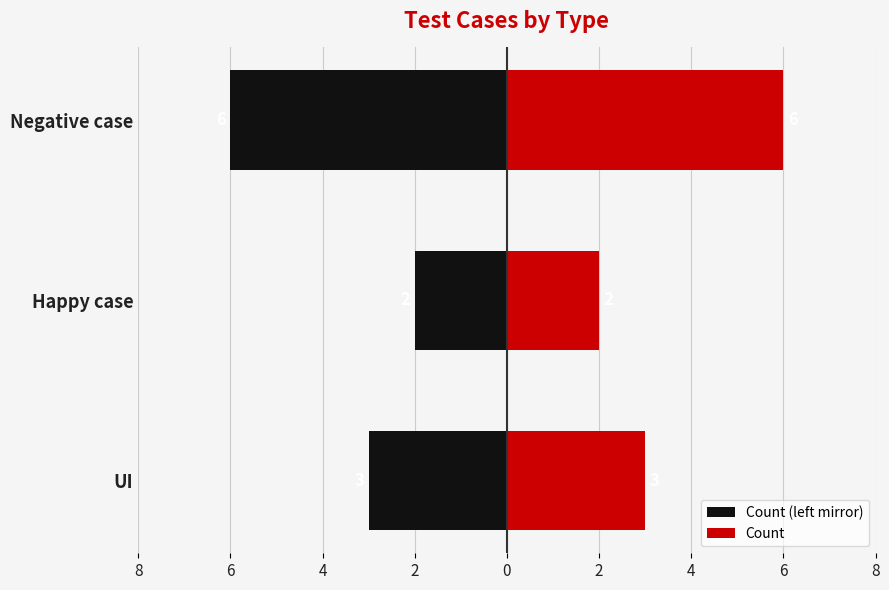

Rank the series by their average value, from lowest to highest.

Count (left mirror), Count